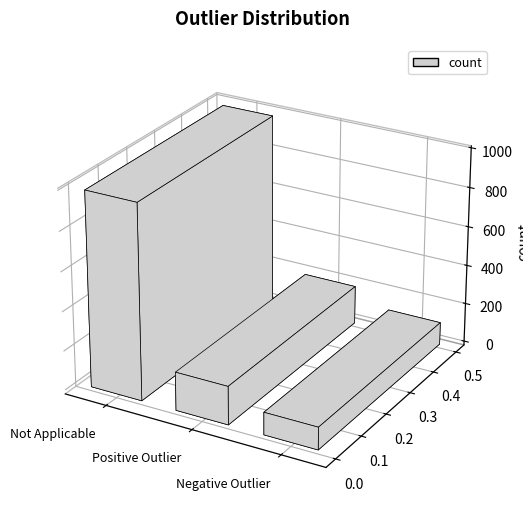

The chart shows a value of 51 at Positive Outlier. True or false?

False